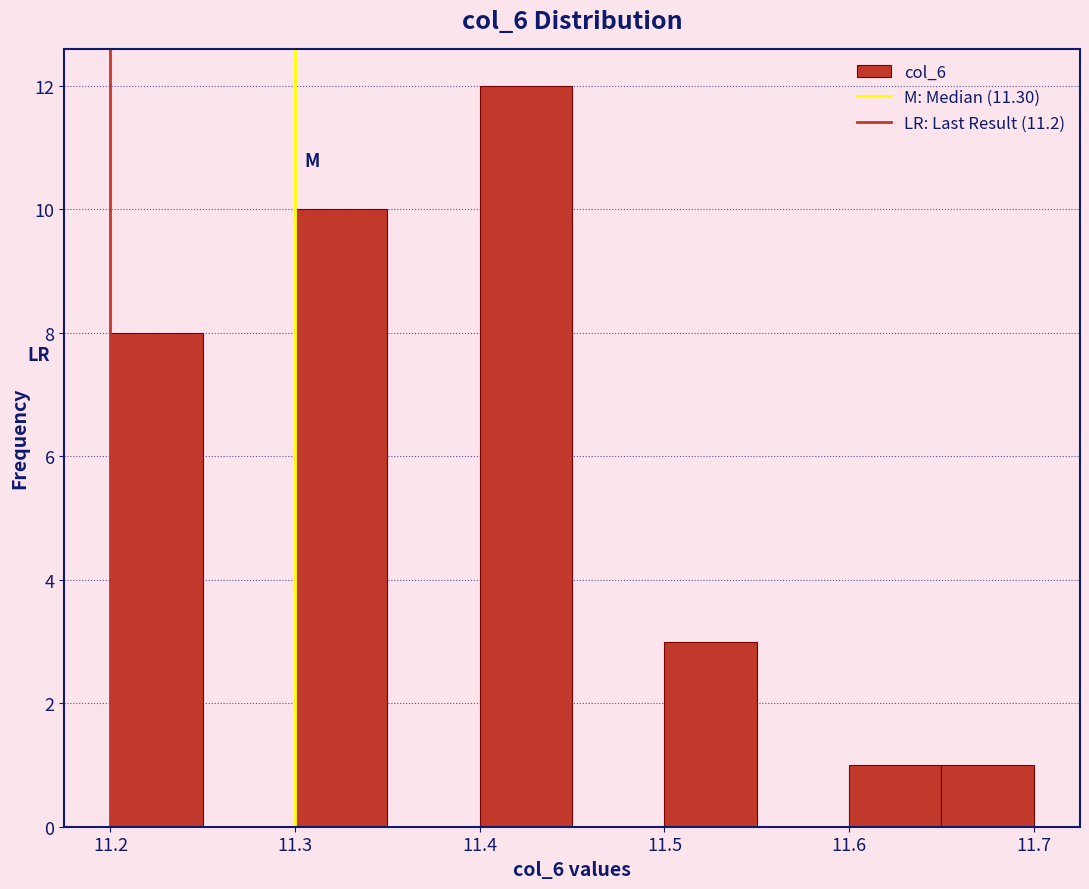

How tall is the bar that spans 11.65 to 11.70 on the x-axis? The values are not printed on the chart, so give them approximately, as read against the axis.

1